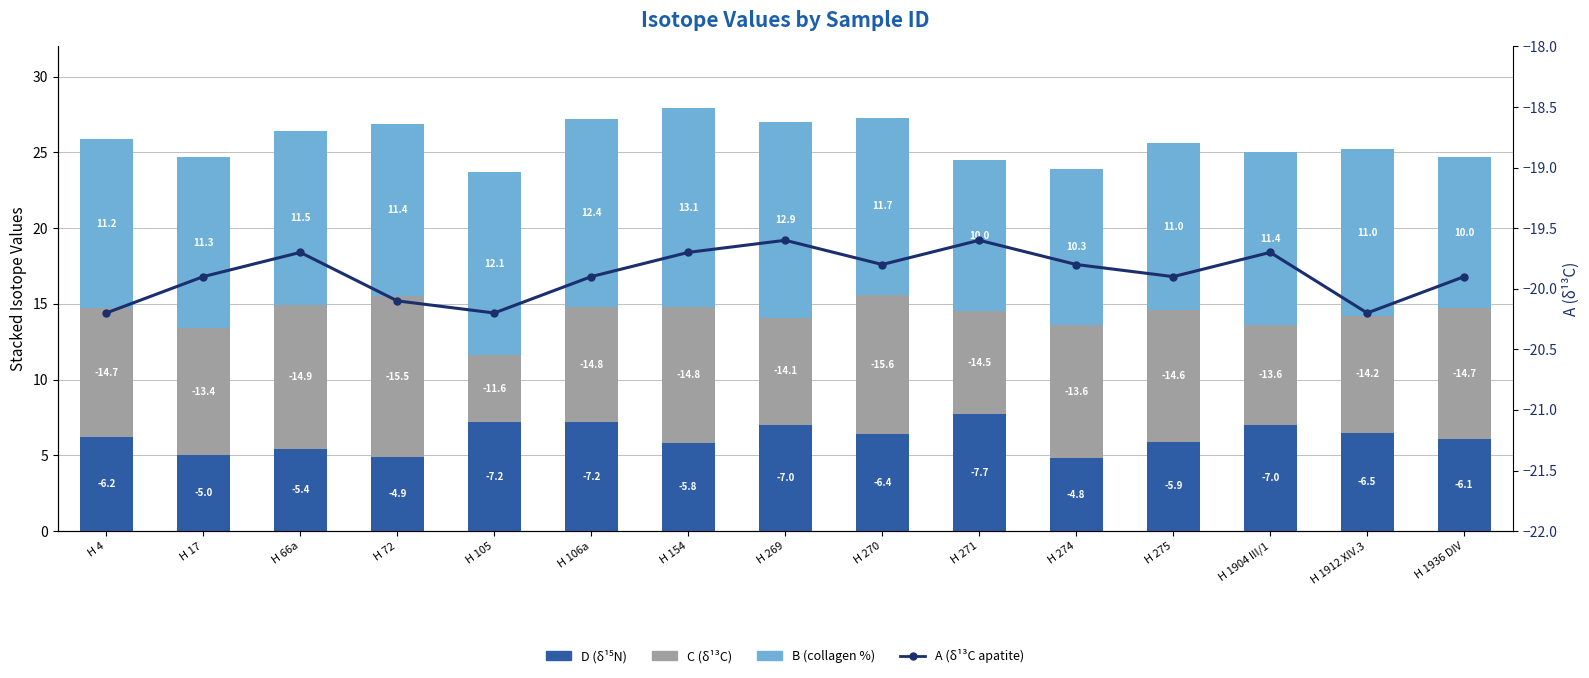

Which category has the highest value in the D series?

H 271